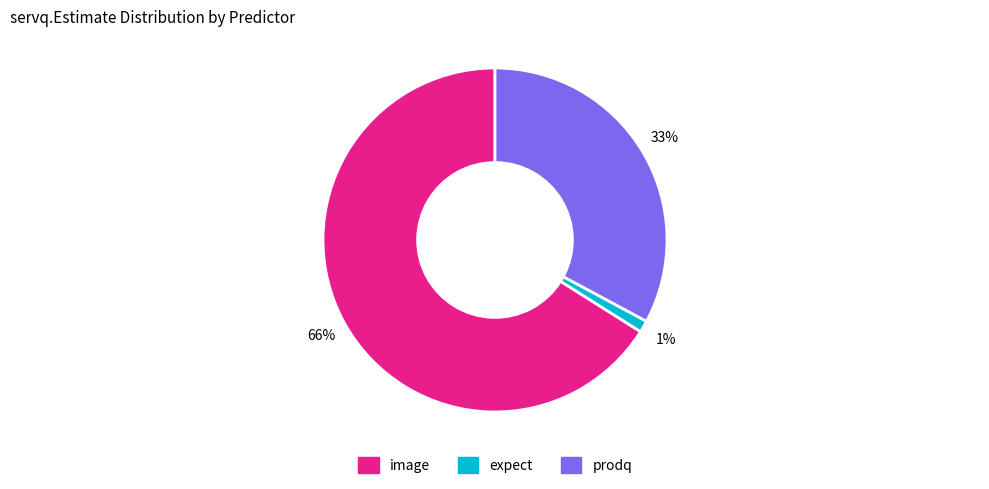

To the nearest percent, what is the average slice percentage?

33%